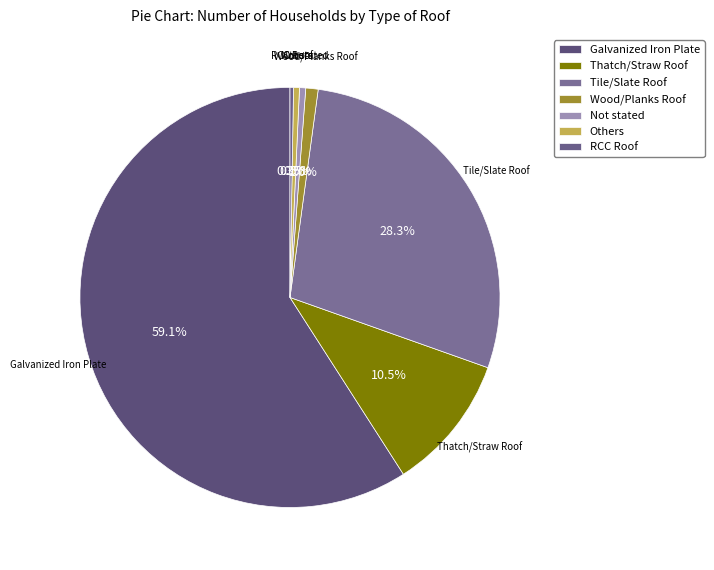

Approximately how many times larger is the value at Galvanized Iron Plate compared to Thatch/Straw Roof?

5.6